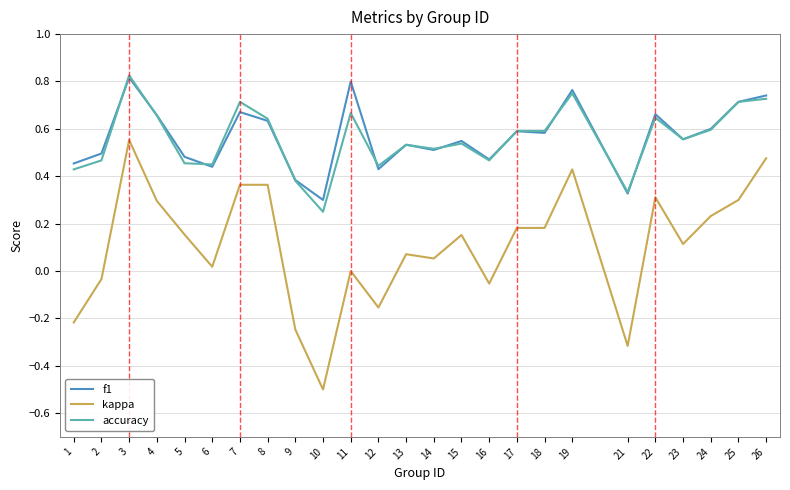

What is the sum of all accuracy values?

13.9